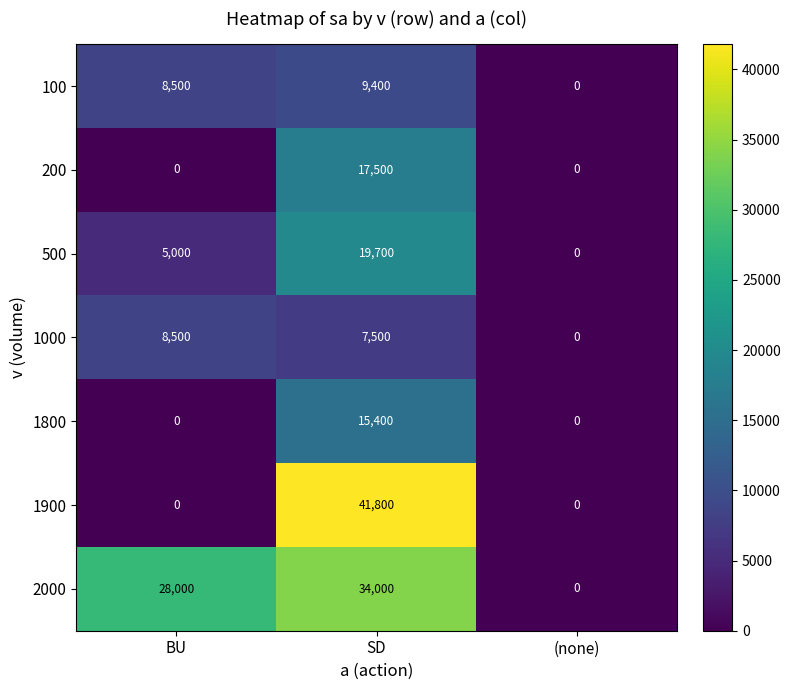

True or false: 1000 has a value of 0 at (none).

True